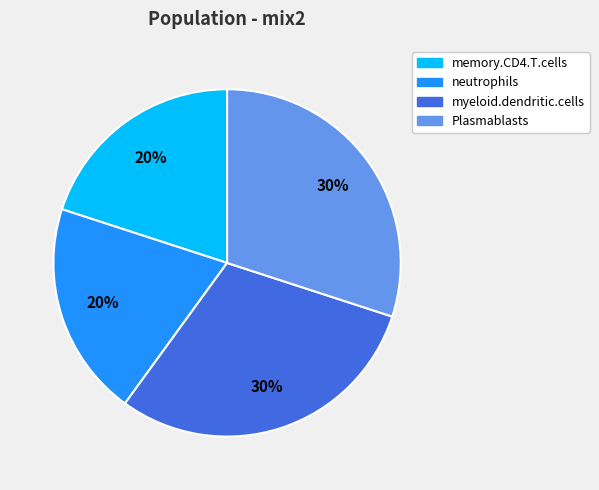

Is there any slice that represents more than half of the pie?

No